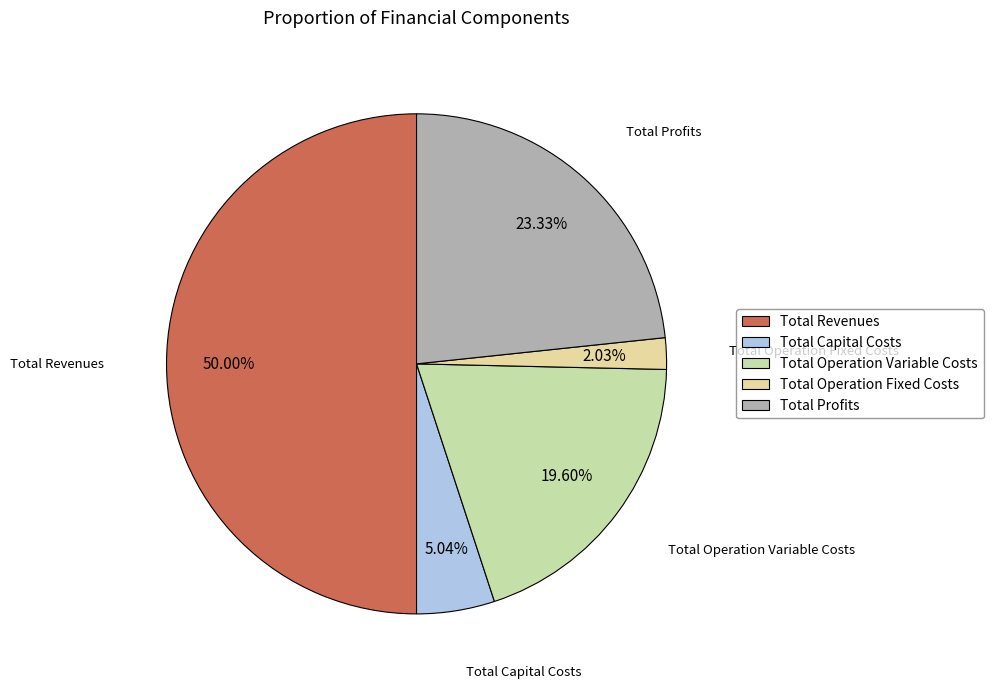

How many segments does this pie chart have?

5